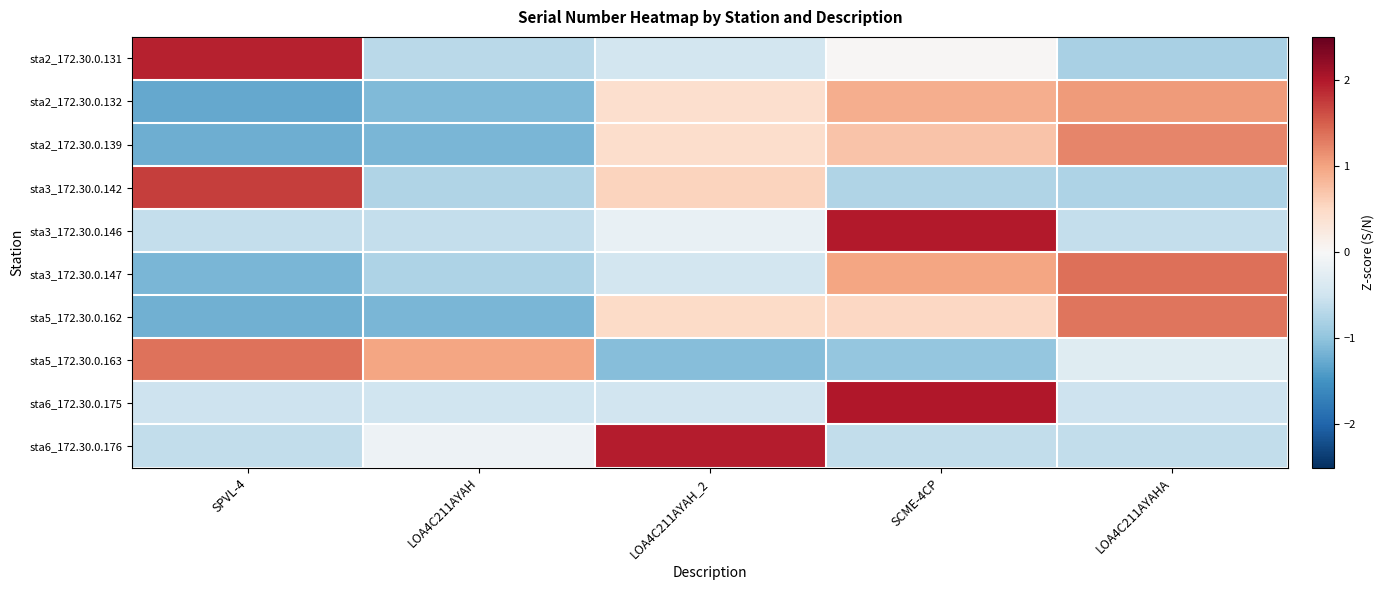

What is the greatest value displayed?

2.0